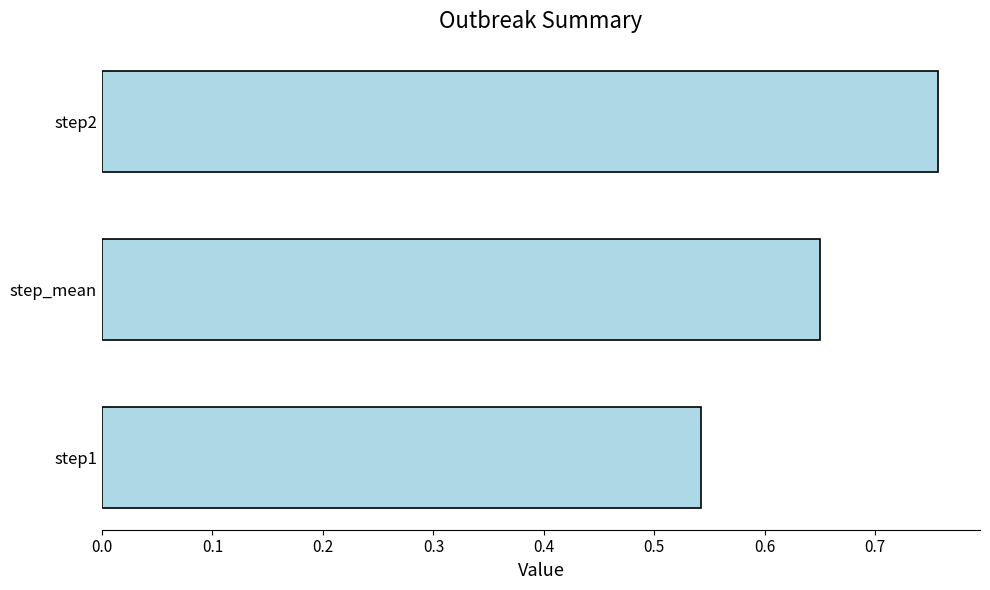

Does the chart contain stacked bars?

No